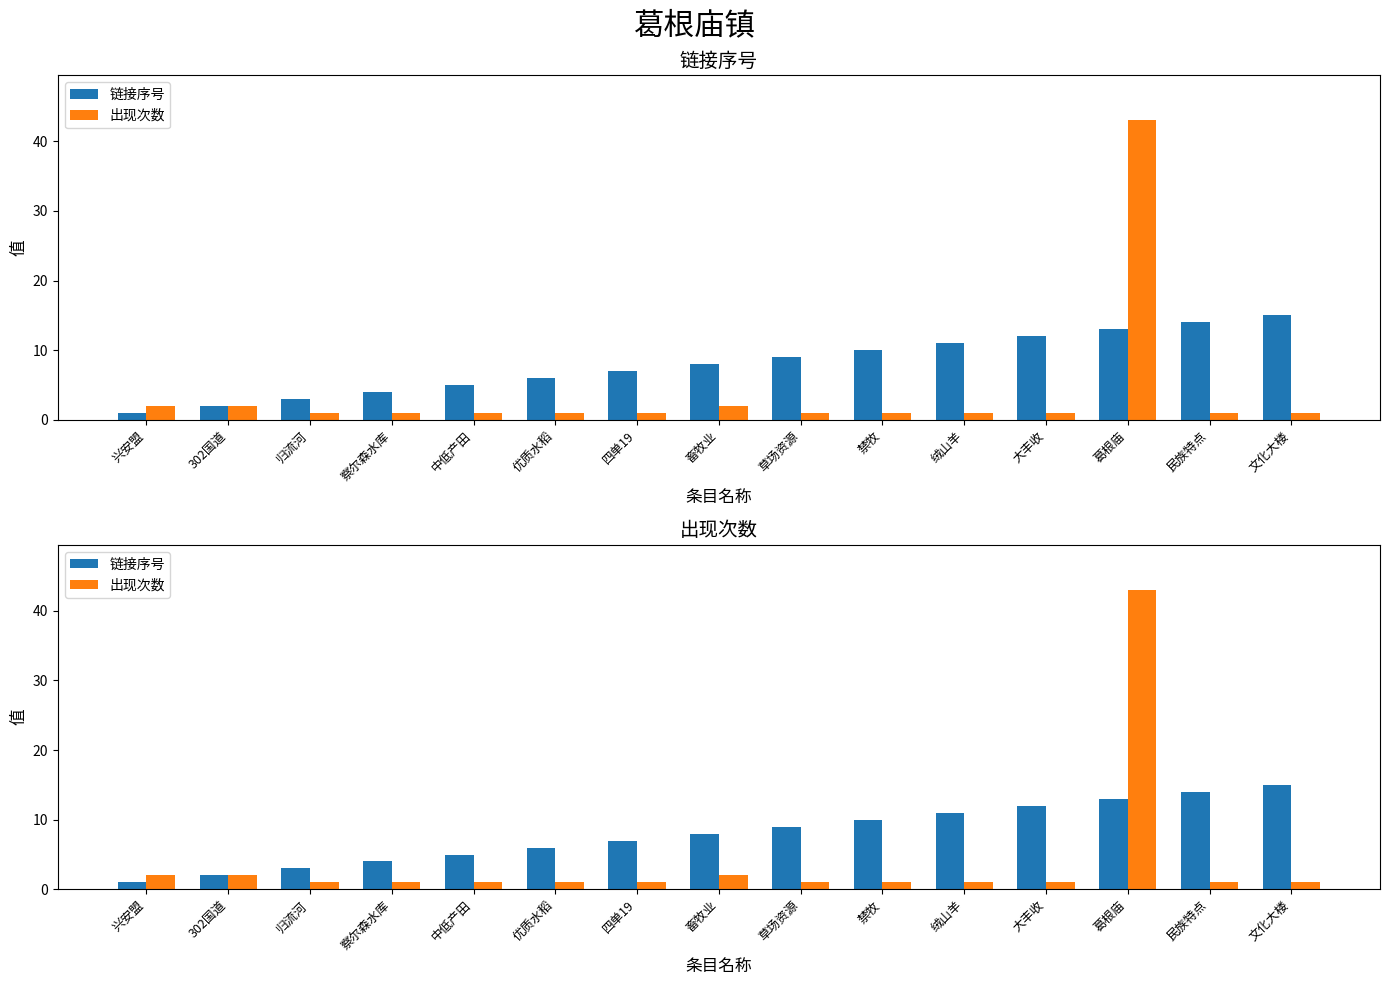

What is the difference between the highest and lowest values at 畜牧业?

6